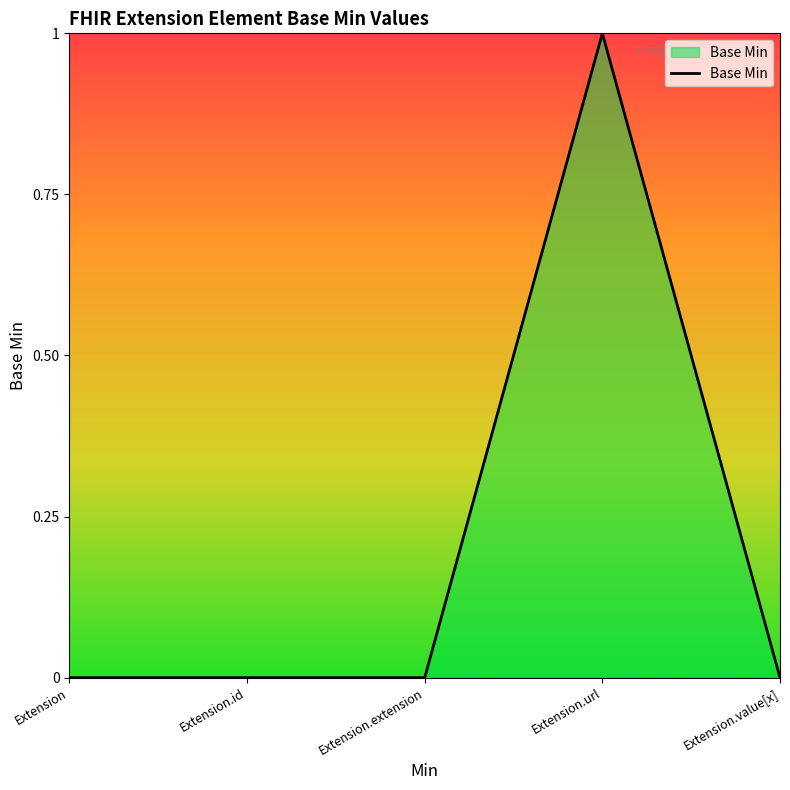

Reading left to right, transcribe all the data shown in this chart.

Extension=0	Extension.id=0	Extension.extension=0	Extension.url=1	Extension.value[x]=0